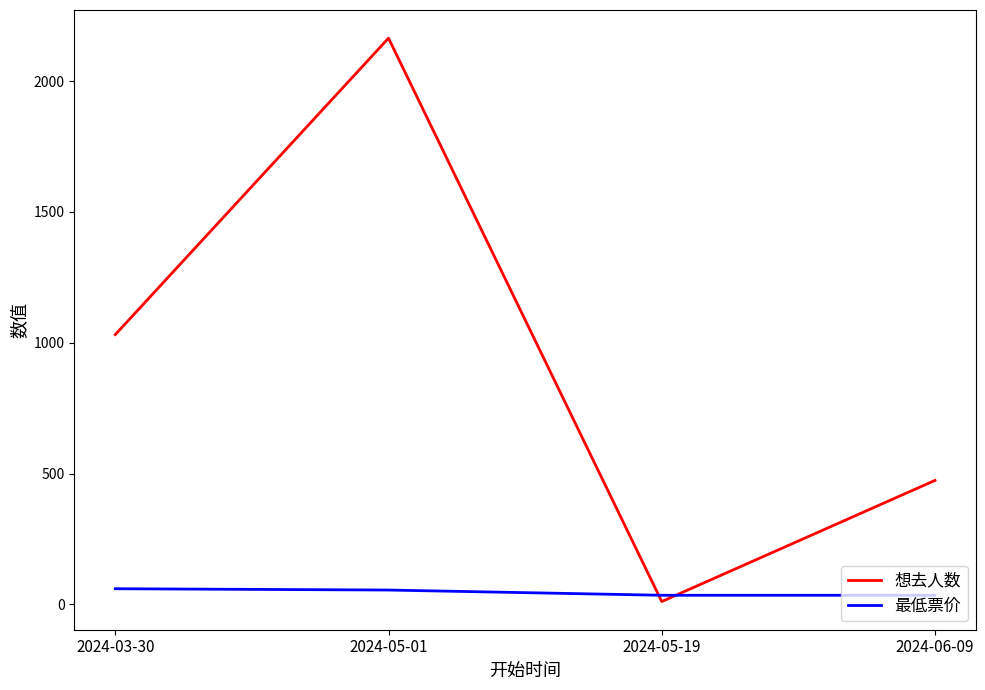

What is the highest value of the 最低票价 series?

60